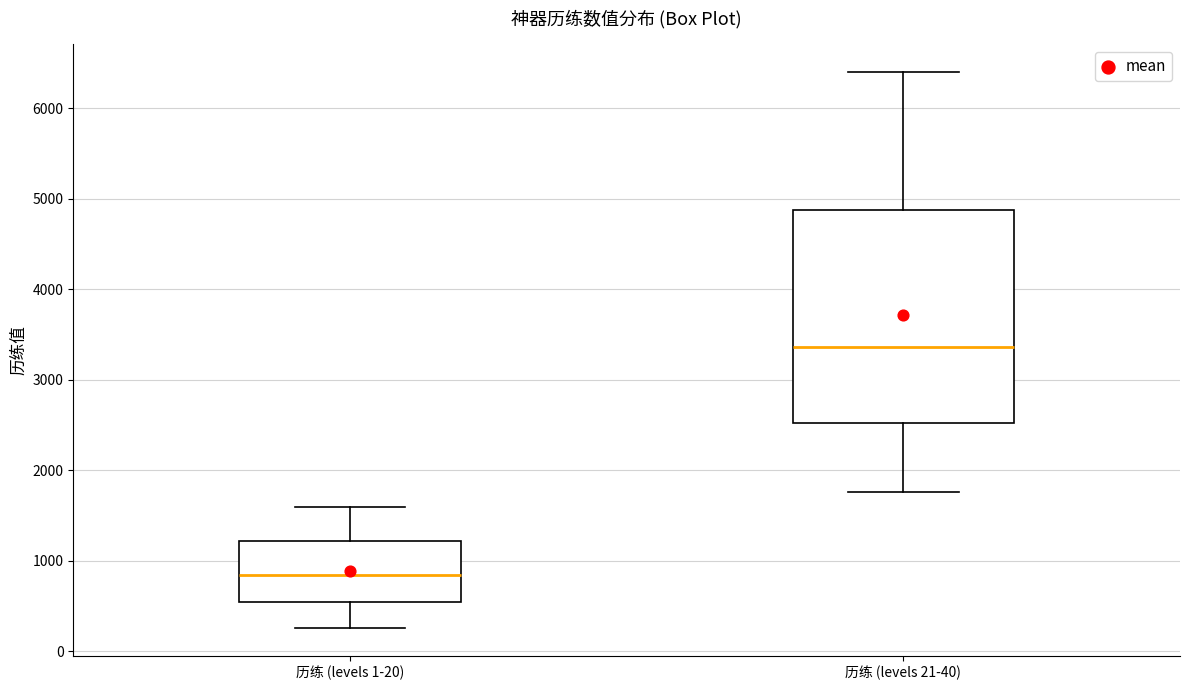

Where is the upper edge of the box for 历练 (levels 1-20) on the y-axis? The values are not printed on the chart, so give them approximately, as read against the axis.

1200